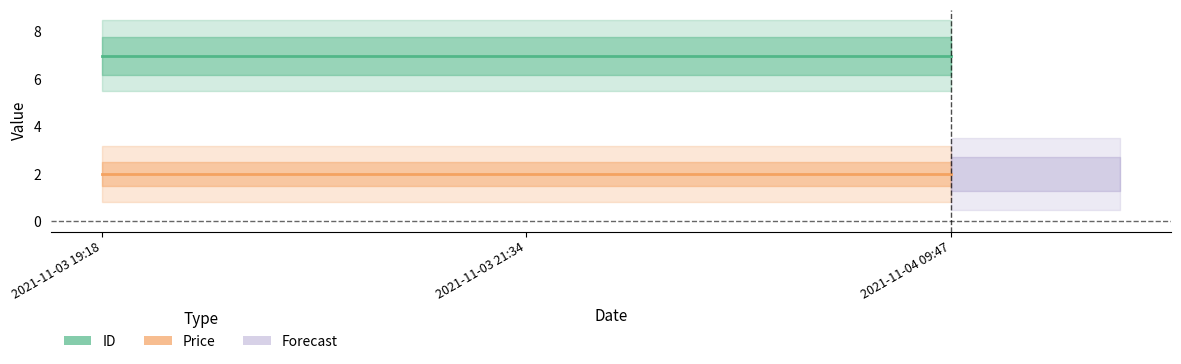

What is the label of the 1st point from the right?

2021-11-04 09:47